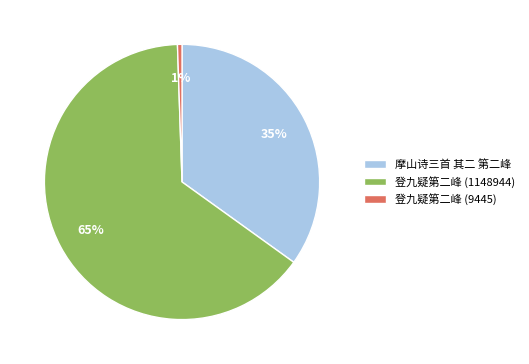

Rank the categories by value from lowest to highest.

登九疑第二峰 (9445), 摩山诗三首 其二 第二峰, 登九疑第二峰 (1148944)